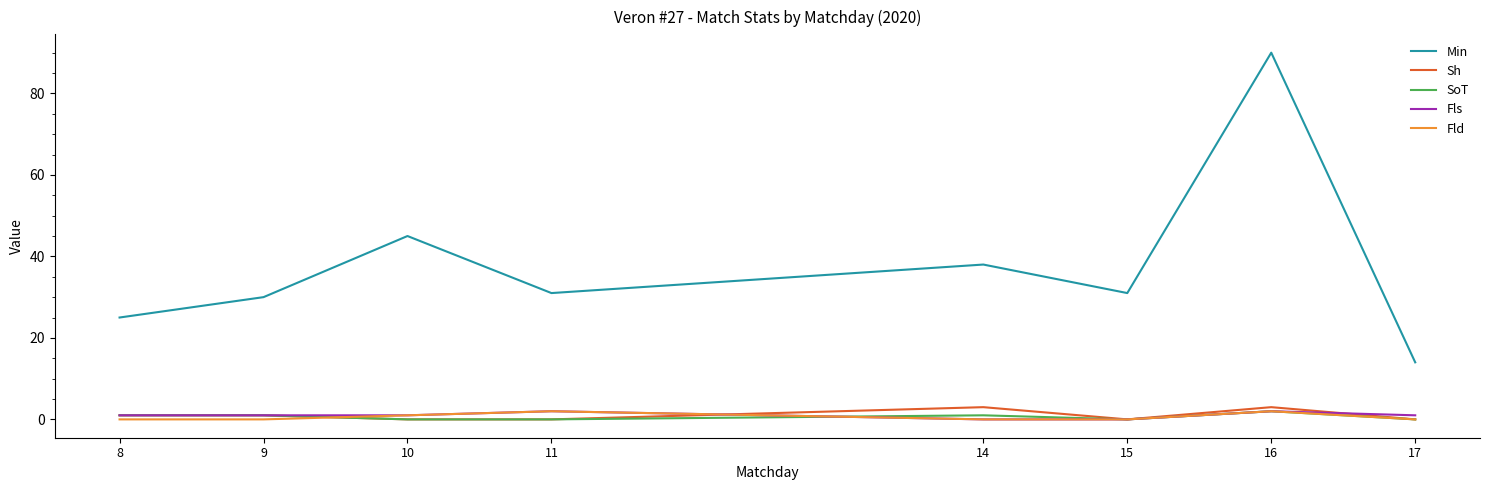

Where is Min nearest to the value 52?

10